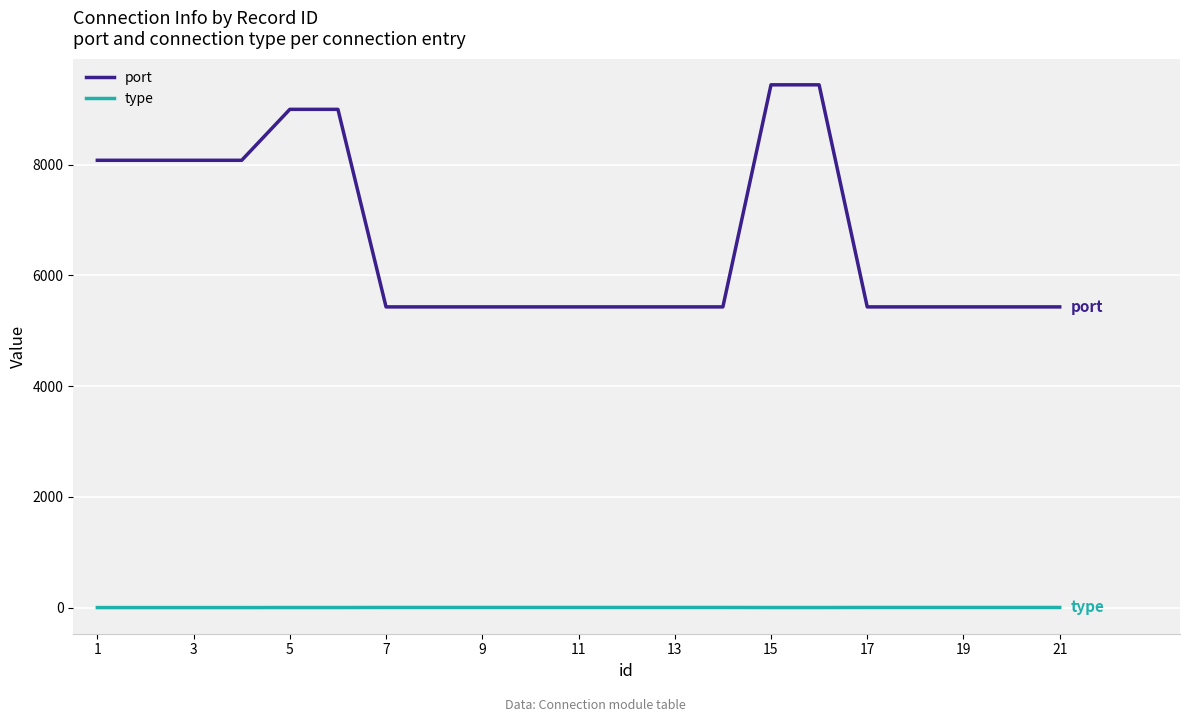

Which series has the largest total across all categories?

port